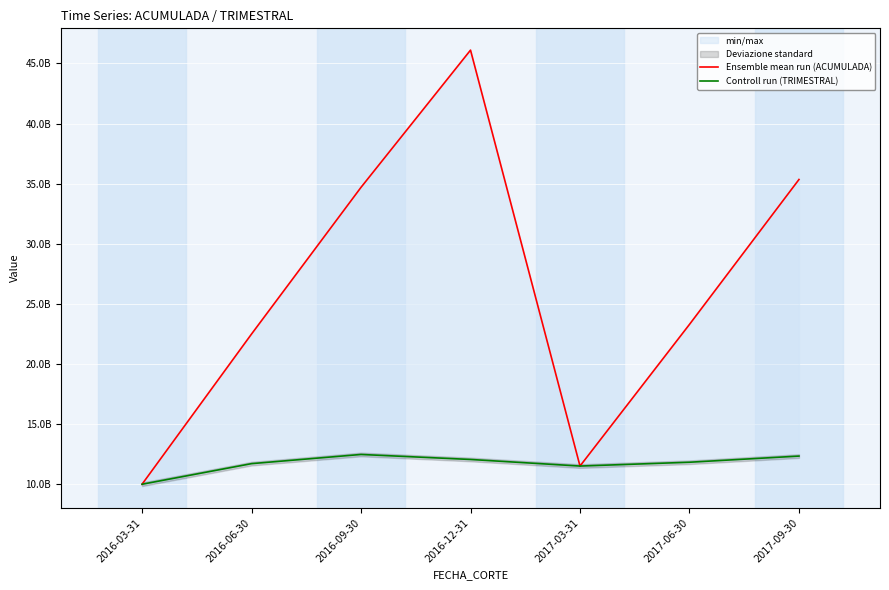

What are all the series names shown in the legend?

Ensemble mean run (ACUMULADA), Controll run (TRIMESTRAL)